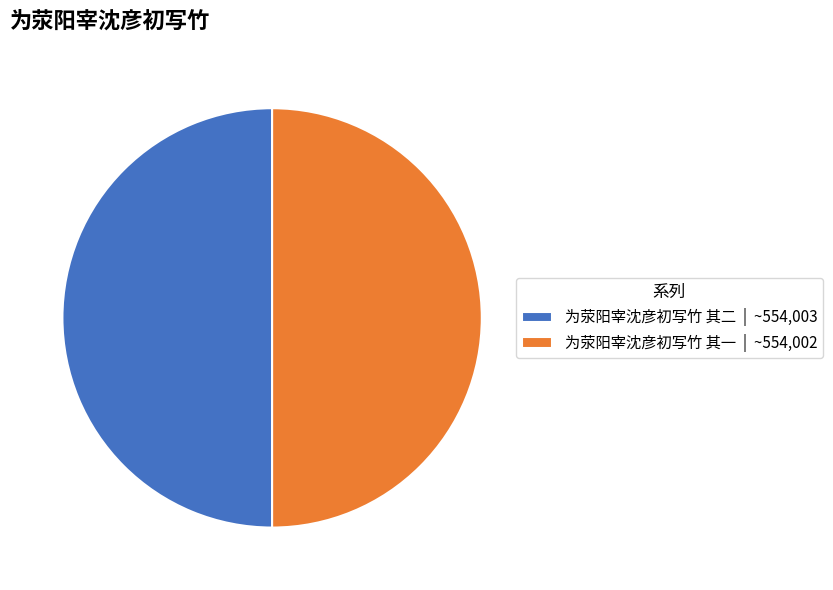

True or false: 为荥阳宰沈彦初写竹 其一 | ~554,002 accounts for 50% of the total.

True